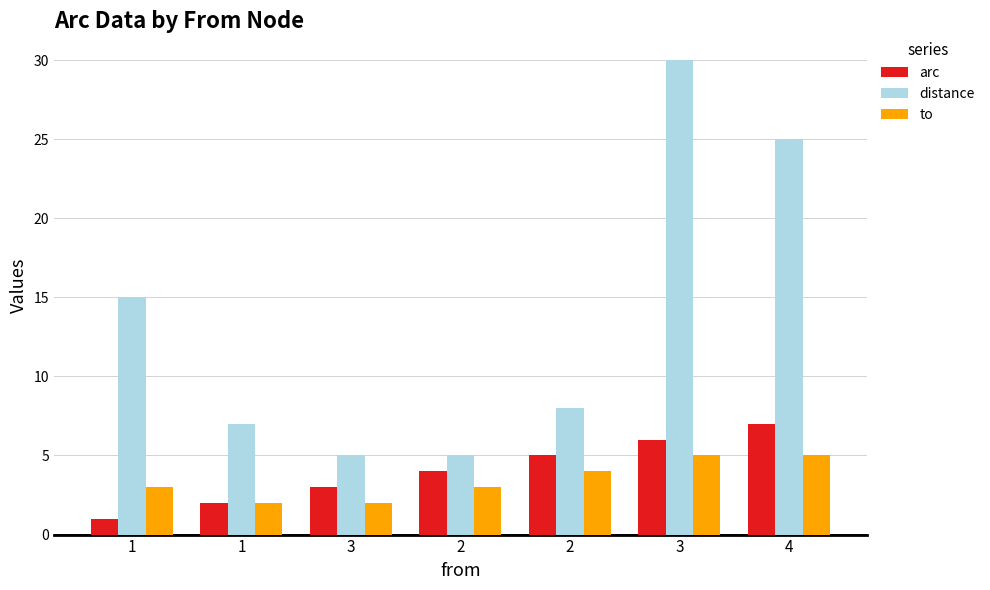

What is the label of the 2nd bar from the left?

1